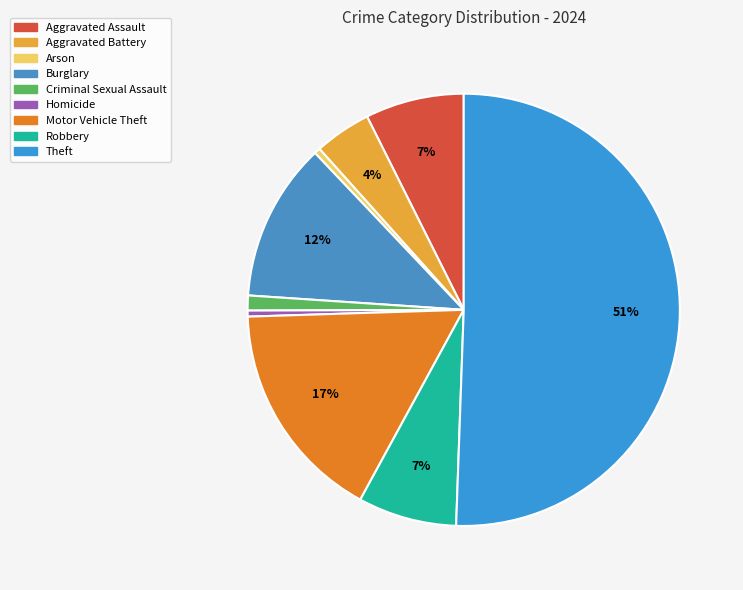

What is the largest slice in the pie chart?

Theft